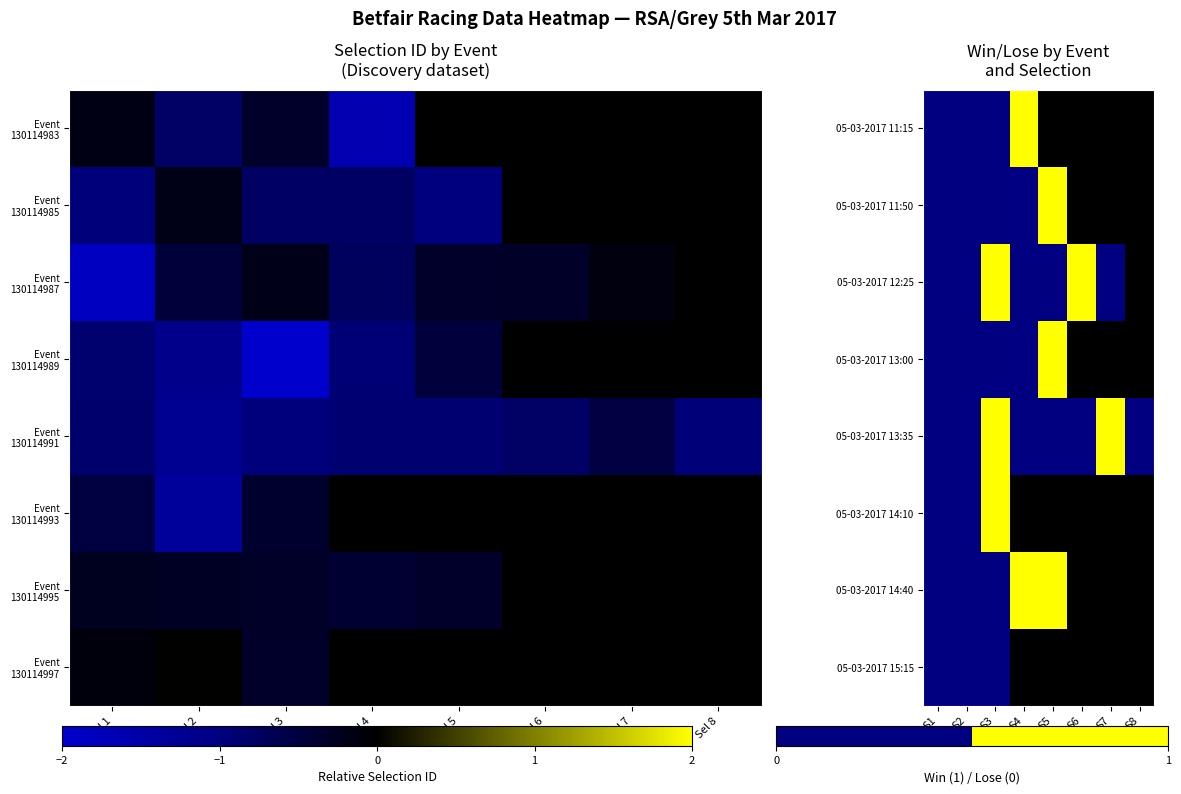

At which category does the chart reach its peak across all series?

S4